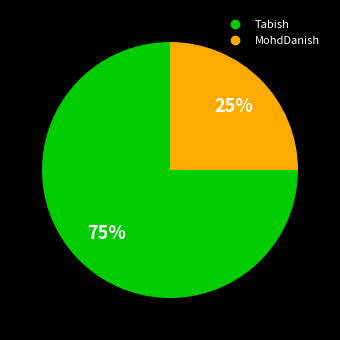

Which slice is the largest?

Tabish